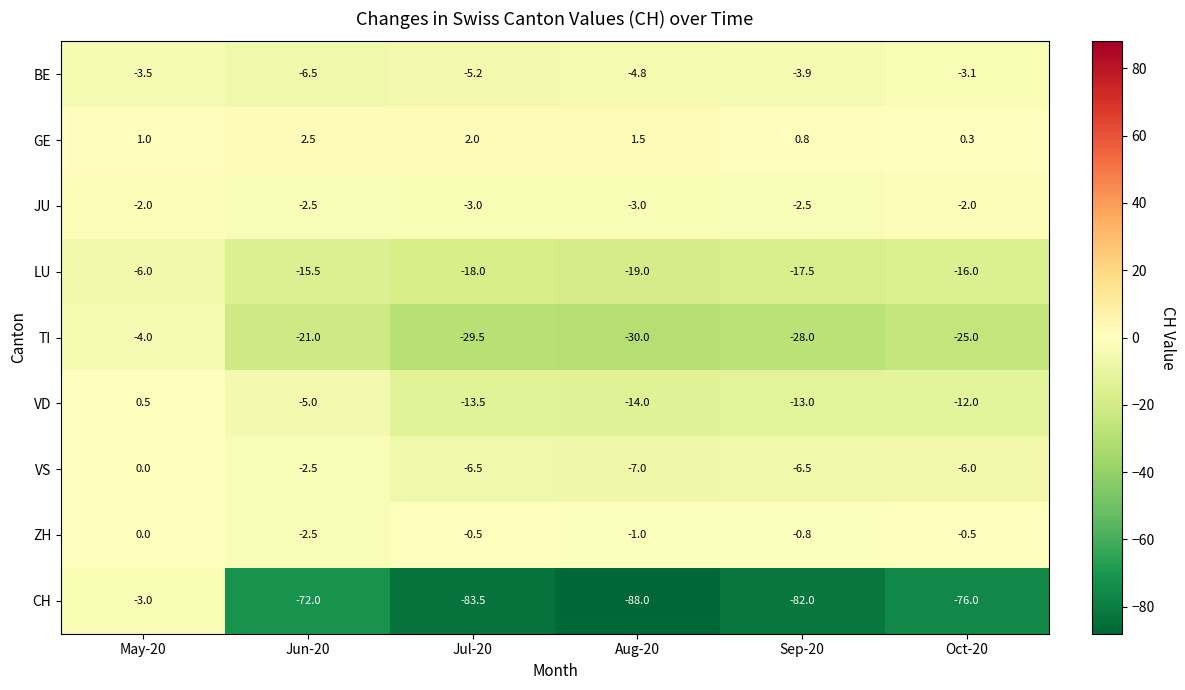

Is the value of VD at Jun-20 greater than the value of LU at Sep-20?

Yes